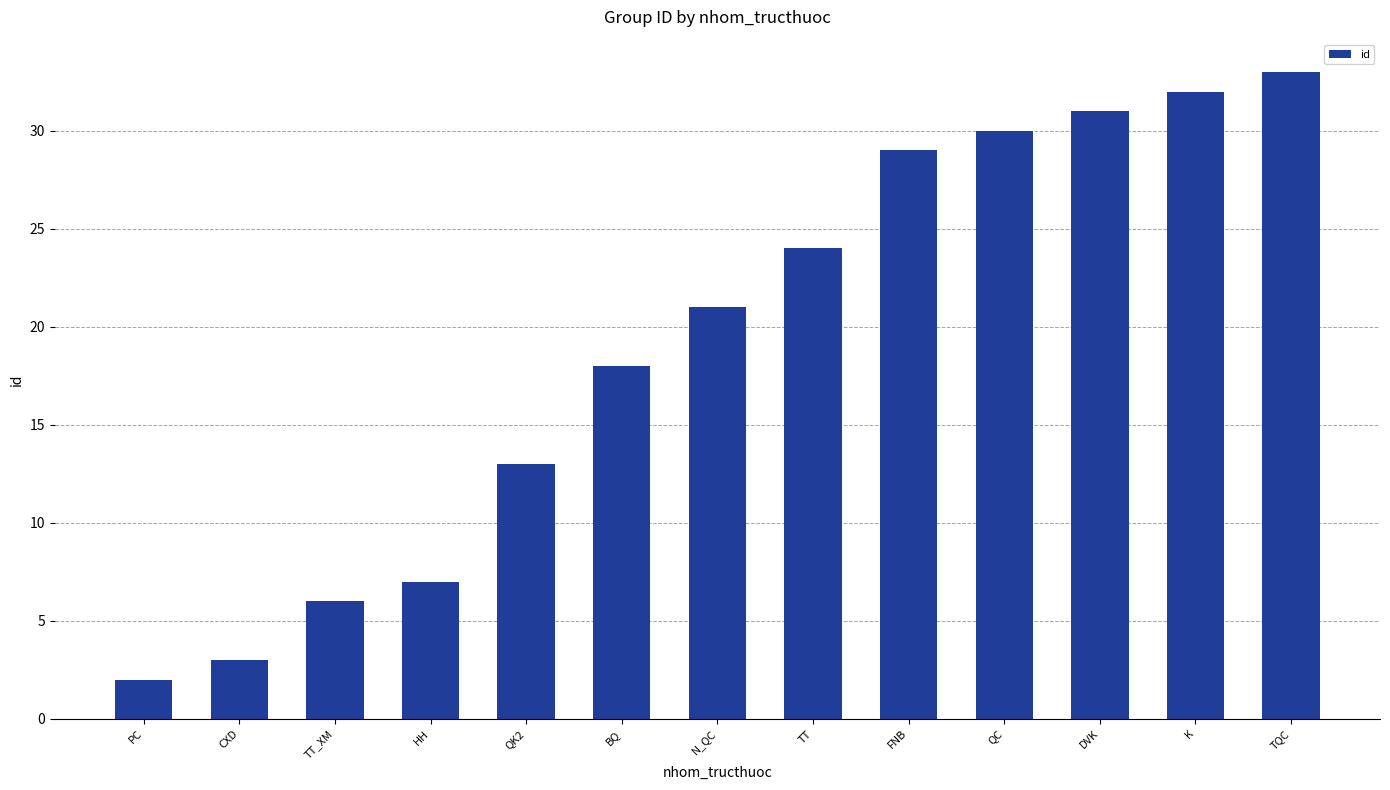

What is the label of the 3rd bar from the right?

DVK